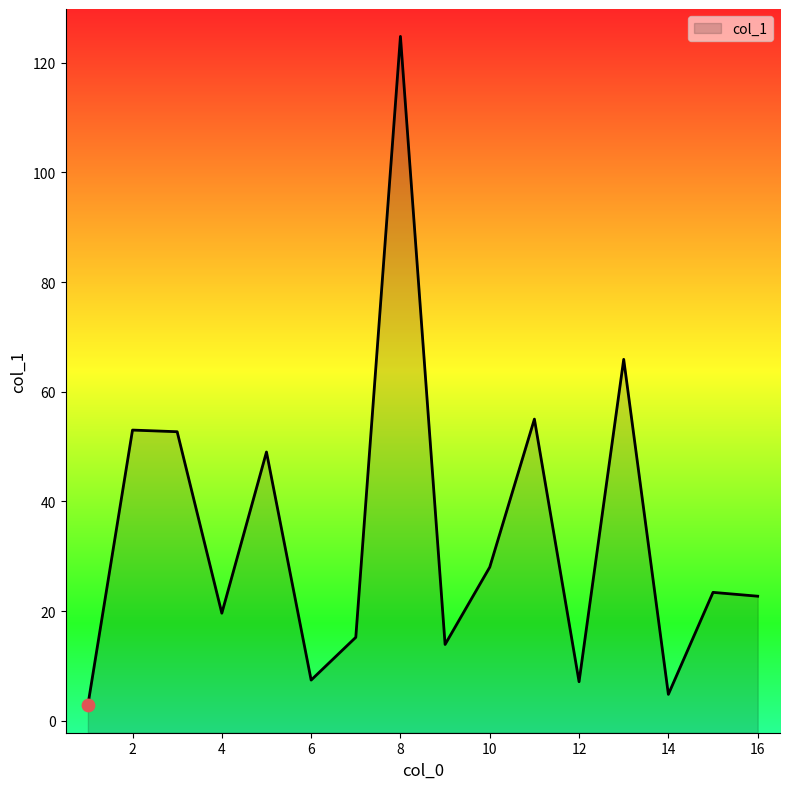

Approximately how many times larger is the value at 5 compared to 12?

6.9